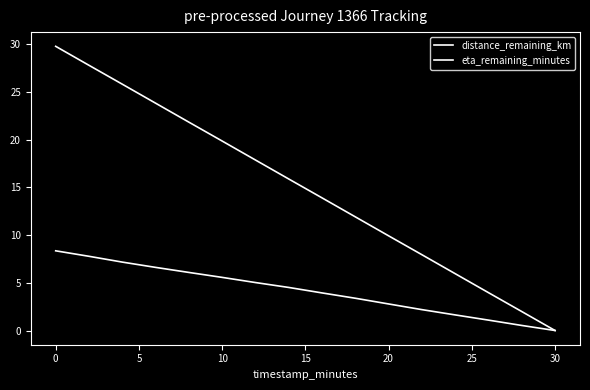

Does the chart display data point markers on the line(s)?

No